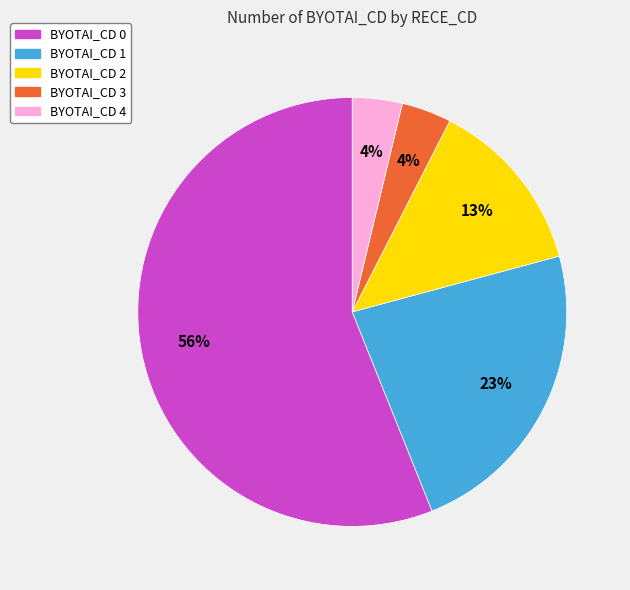

To the nearest percent, what is the difference between the largest and smallest slice percentages?

52%